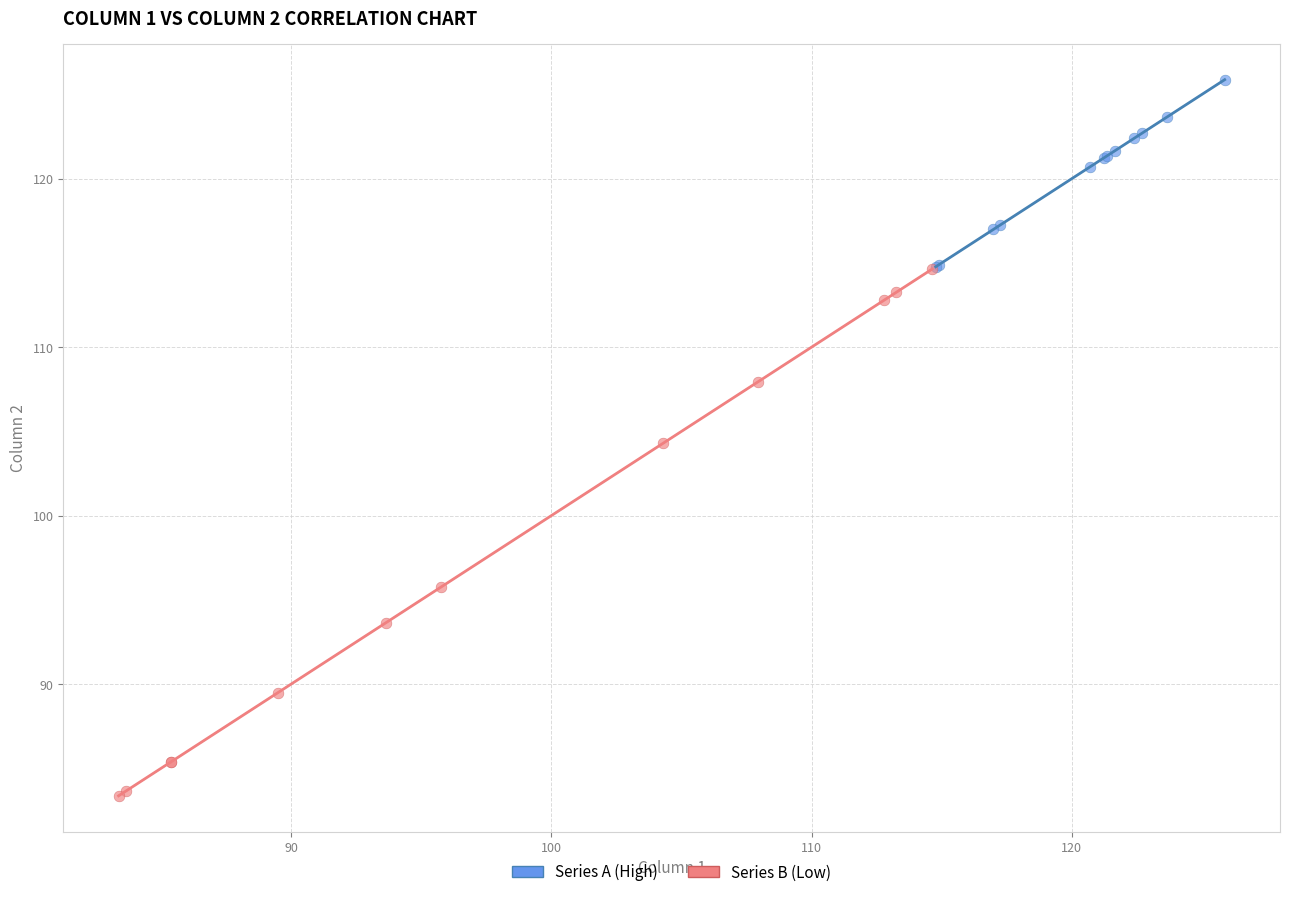

Which series contains the highest Y value?

Series A (High)